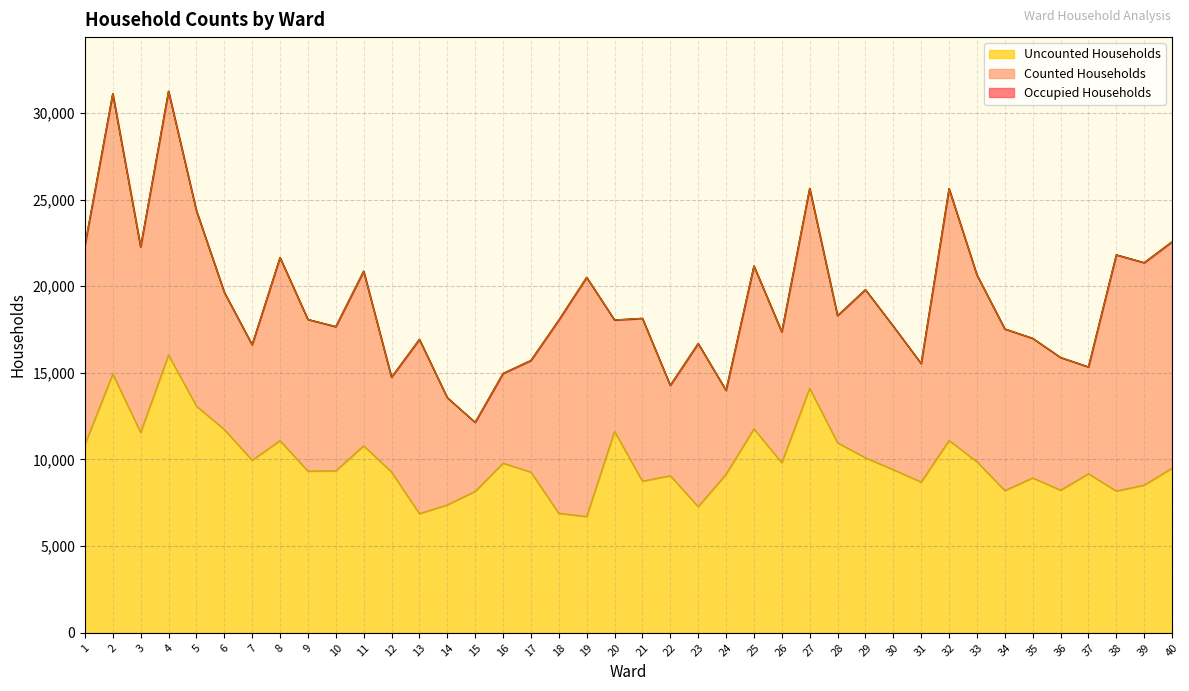

Count the number of categories in the chart.

40